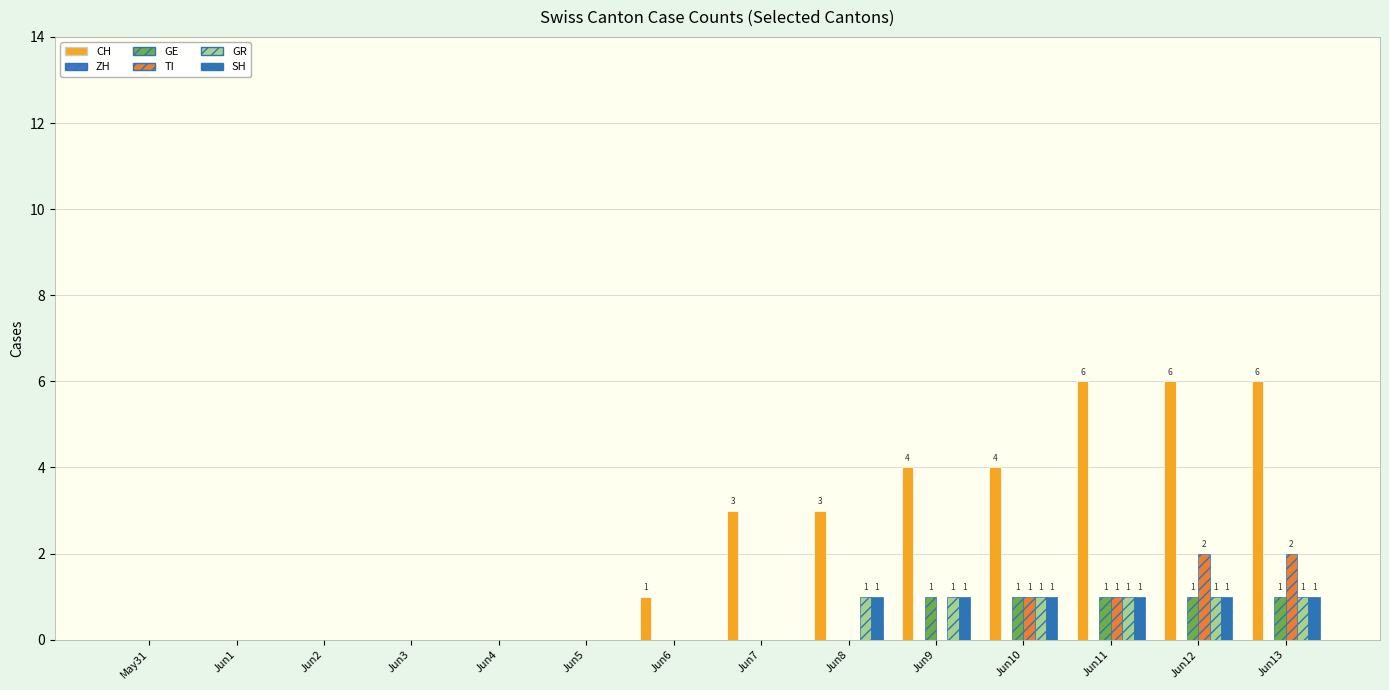

How many CH values are between 0 and 4?

11